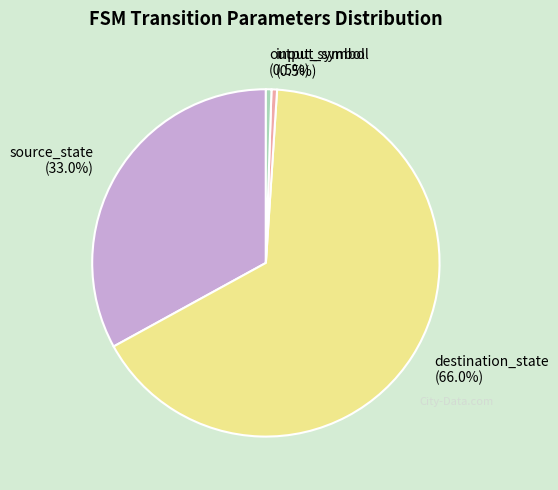

To the nearest percent, what is the difference between the input_symbol and source_state slice percentages?

32%